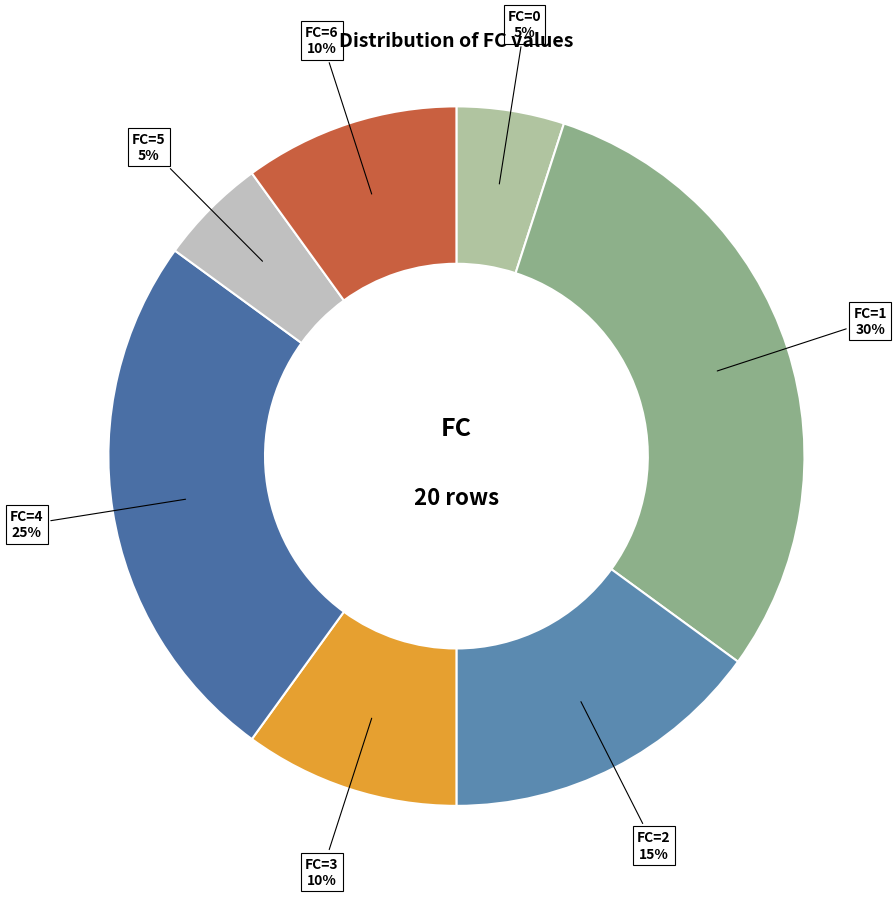

To the nearest percent, what is the difference between the largest and smallest slice percentages?

25%